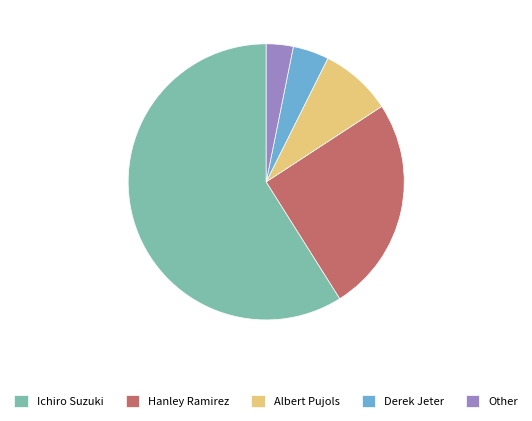

Does any single category account for the majority?

Yes